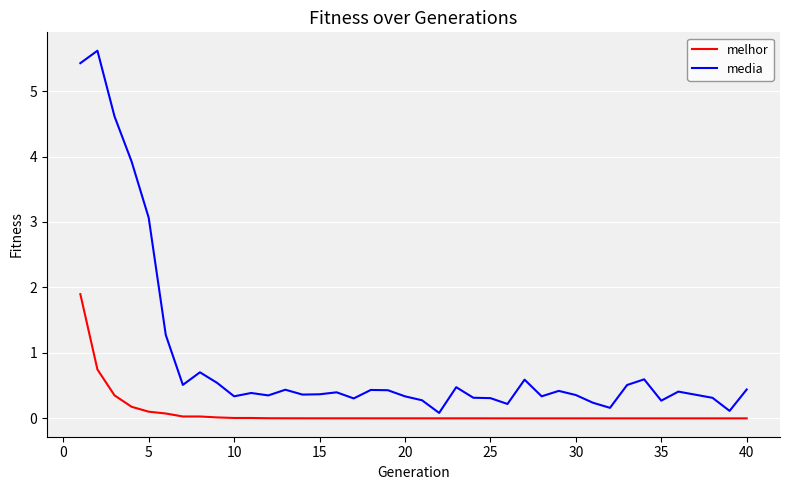

What is the maximum value for melhor?

1.9